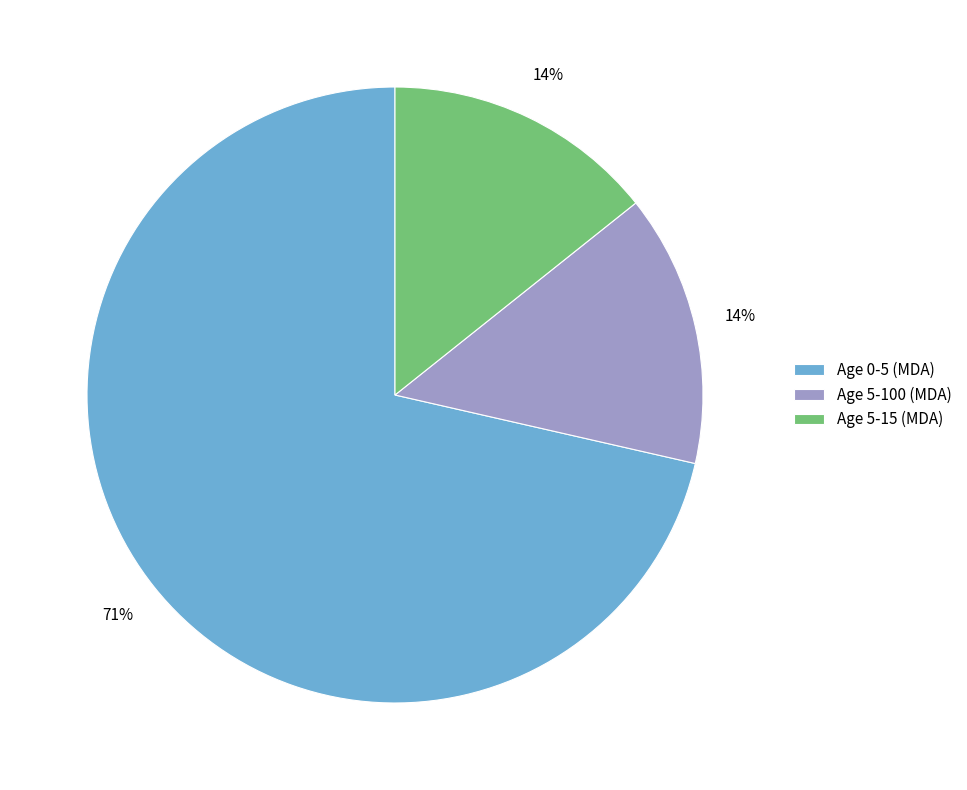

What percentage is the Age 5-15 (MDA) slice, to the nearest percent?

14%